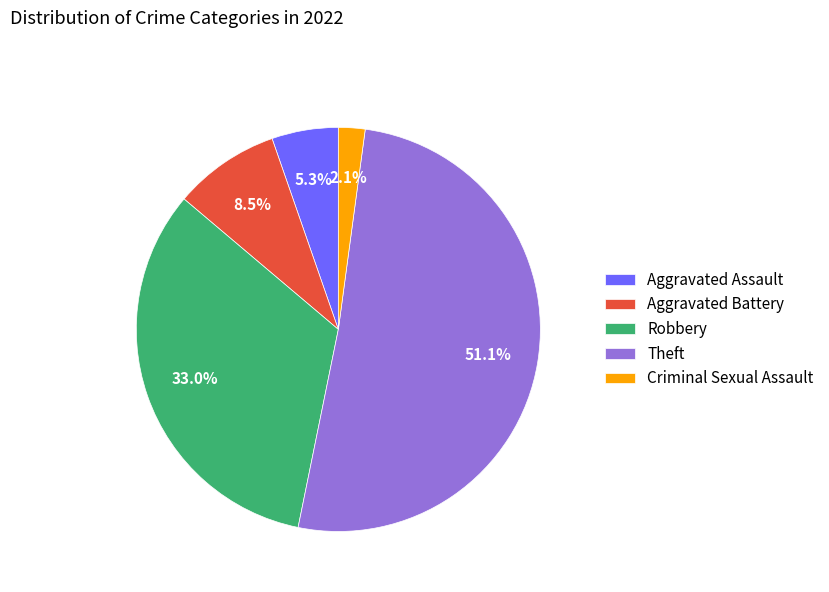

Which has a higher value, Aggravated Battery or Theft?

Theft